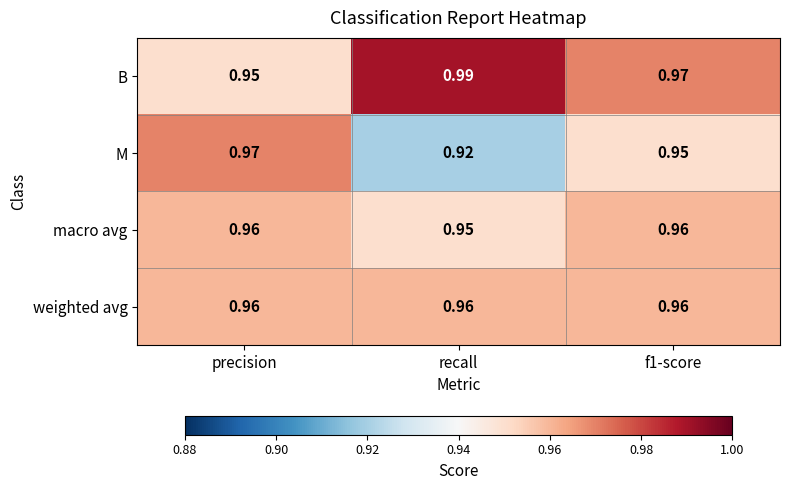

Which series has the largest total across all categories?

B